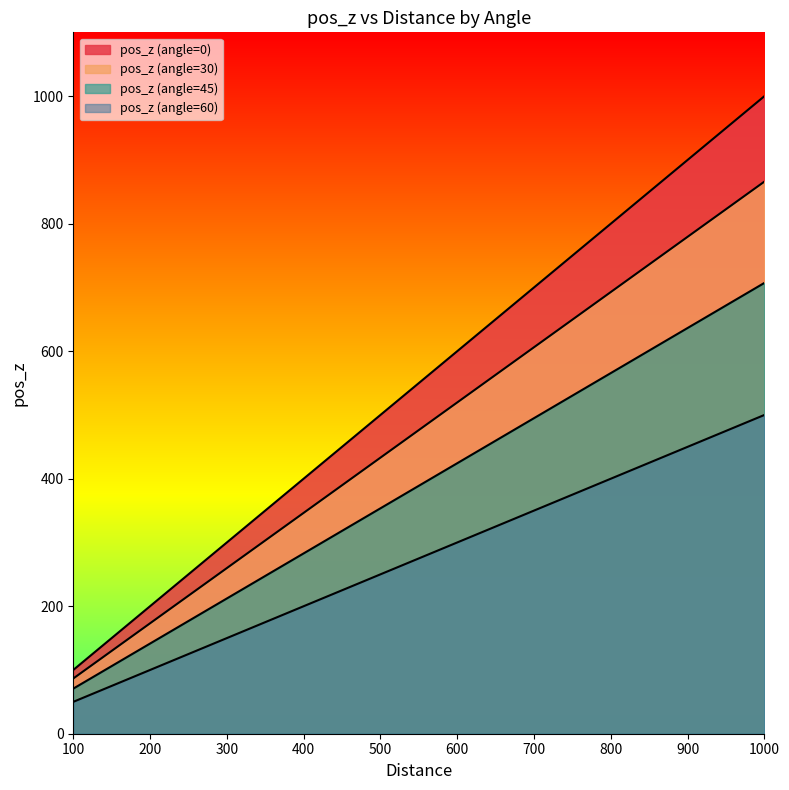

Is it true that pos_z (angle=30) equals 115.7 at 600?

False